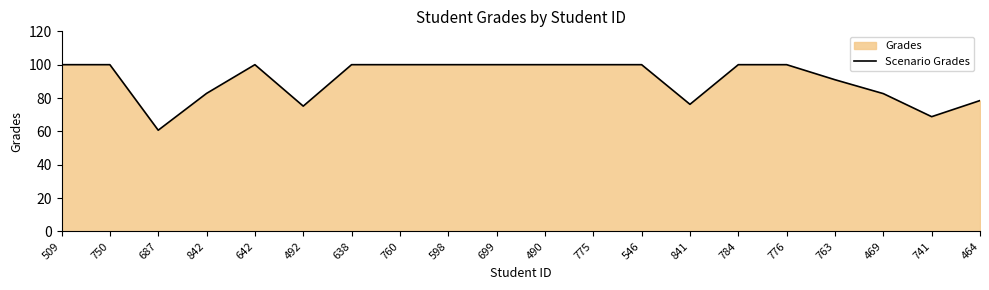

Reading right to left, list all the values displayed in this chart.

78.5	68.8	82.6	91.0	100.0	100.0	76.2	100.0	100.0	100.0	100.0	100.0	100.0	100.0	75.1	100.0	82.8	60.7	100.0	100.0